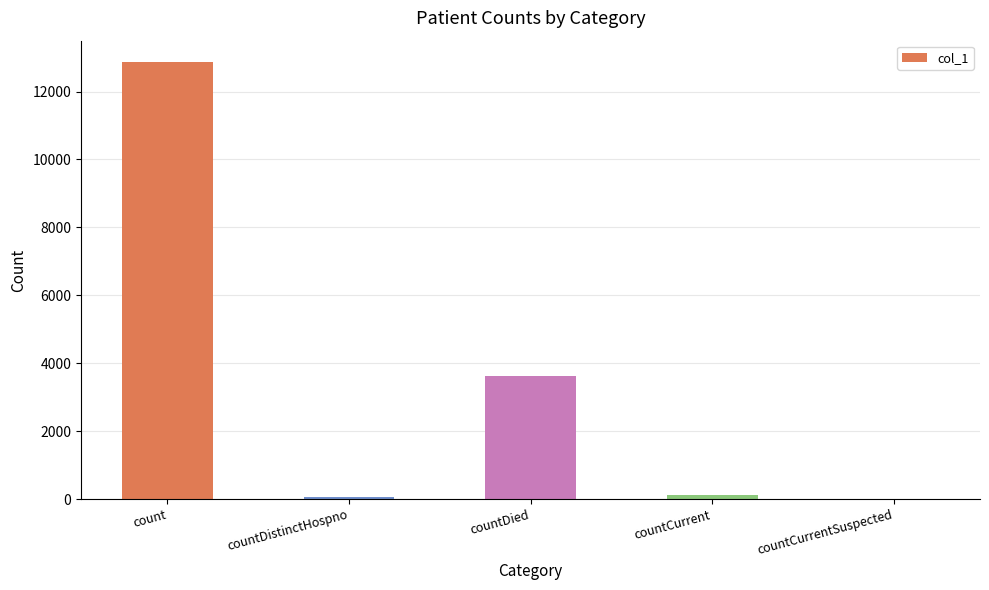

What is the average value?

3324